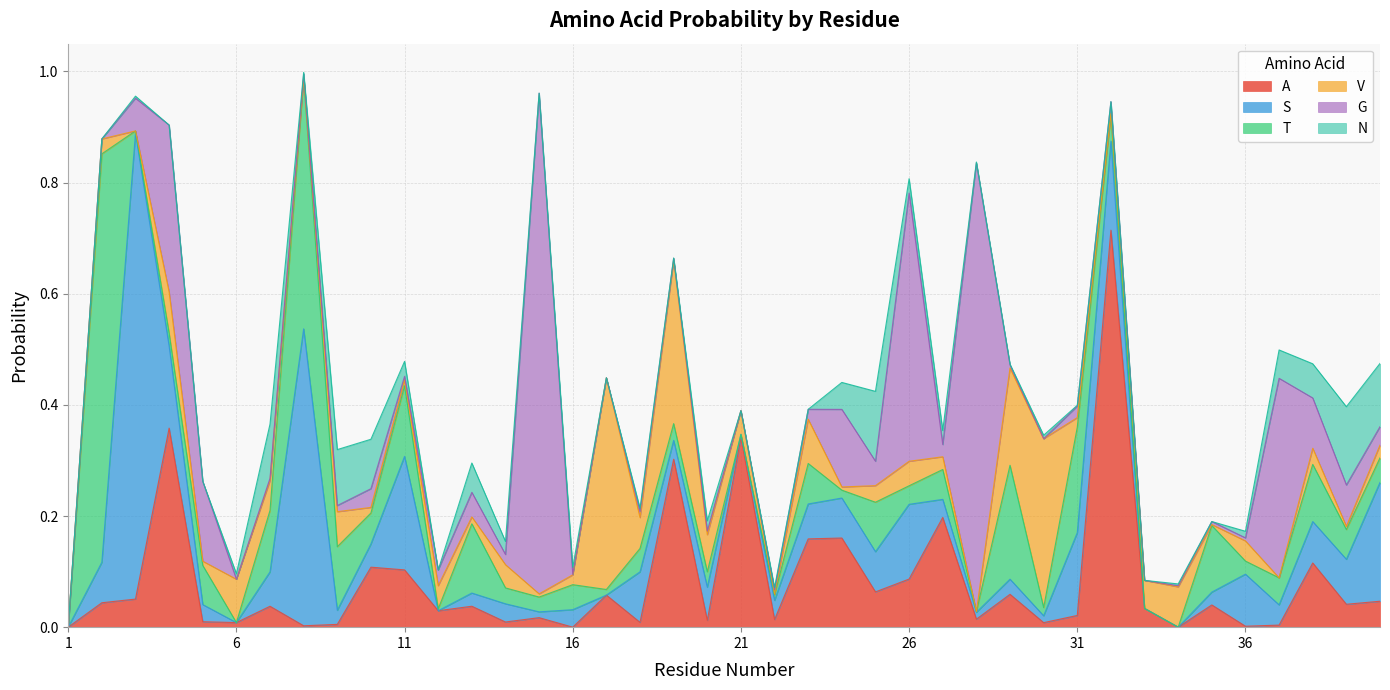

At which category does the chart reach its peak across all series?

15